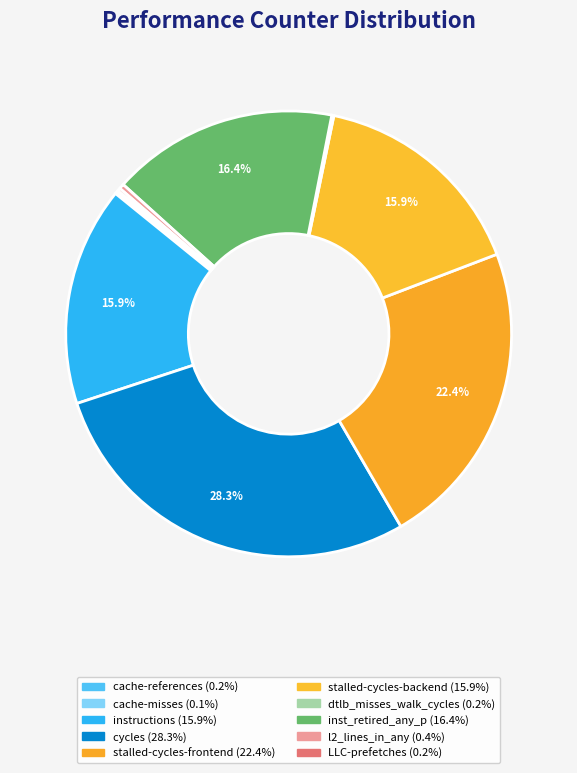

What percentage do stalled-cycles-backend and cache-references together represent?

16.1%